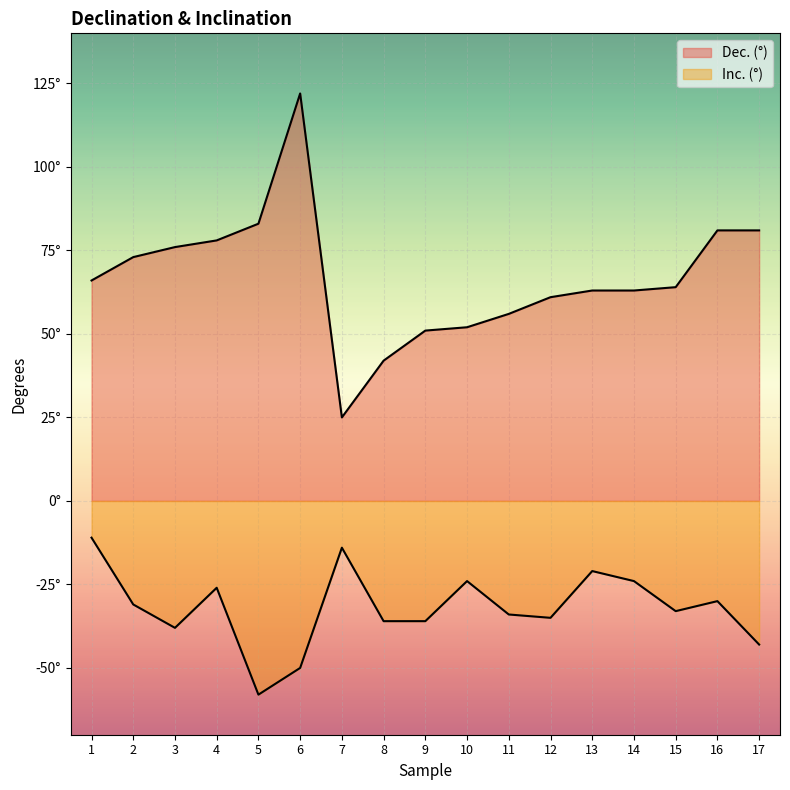

At how many categories does at least one series exceed 40?

16